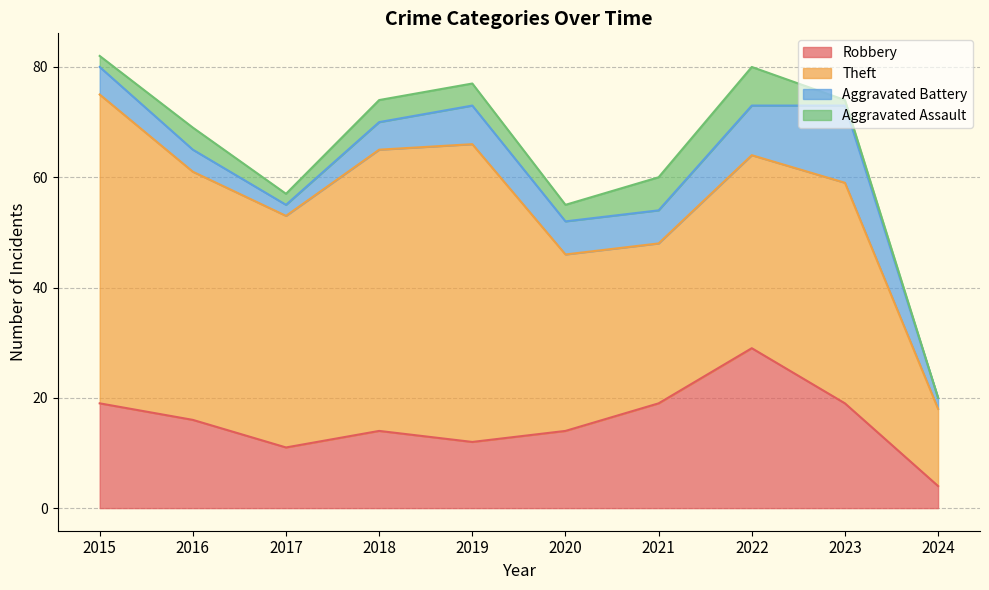

Reading left to right, transcribe all the data shown in this chart.

Robbery: 2015=19	2016=16	2017=11	2018=14	2019=12	2020=14	2021=19	2022=29	2023=19	2024=4
Theft: 2015=56	2016=45	2017=42	2018=51	2019=54	2020=32	2021=29	2022=35	2023=40	2024=14
Aggravated Battery: 2015=5	2016=4	2017=2	2018=5	2019=7	2020=6	2021=6	2022=9	2023=14	2024=2
Aggravated Assault: 2015=2	2016=4	2017=2	2018=4	2019=4	2020=3	2021=6	2022=7	2023=1	2024=0